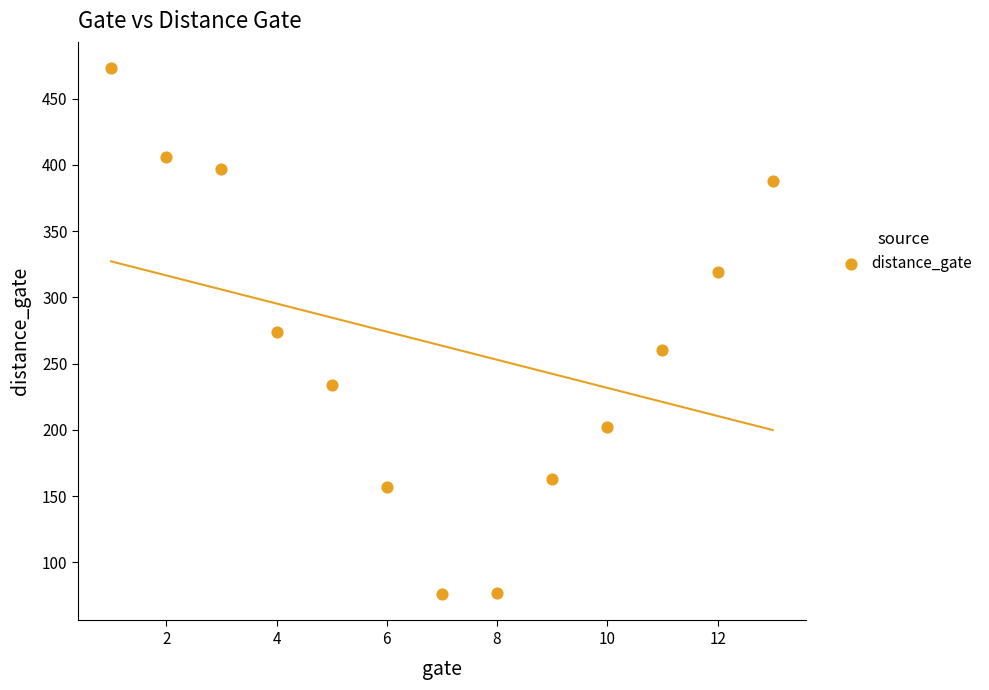

What is the range of X values (max minus min)?

12